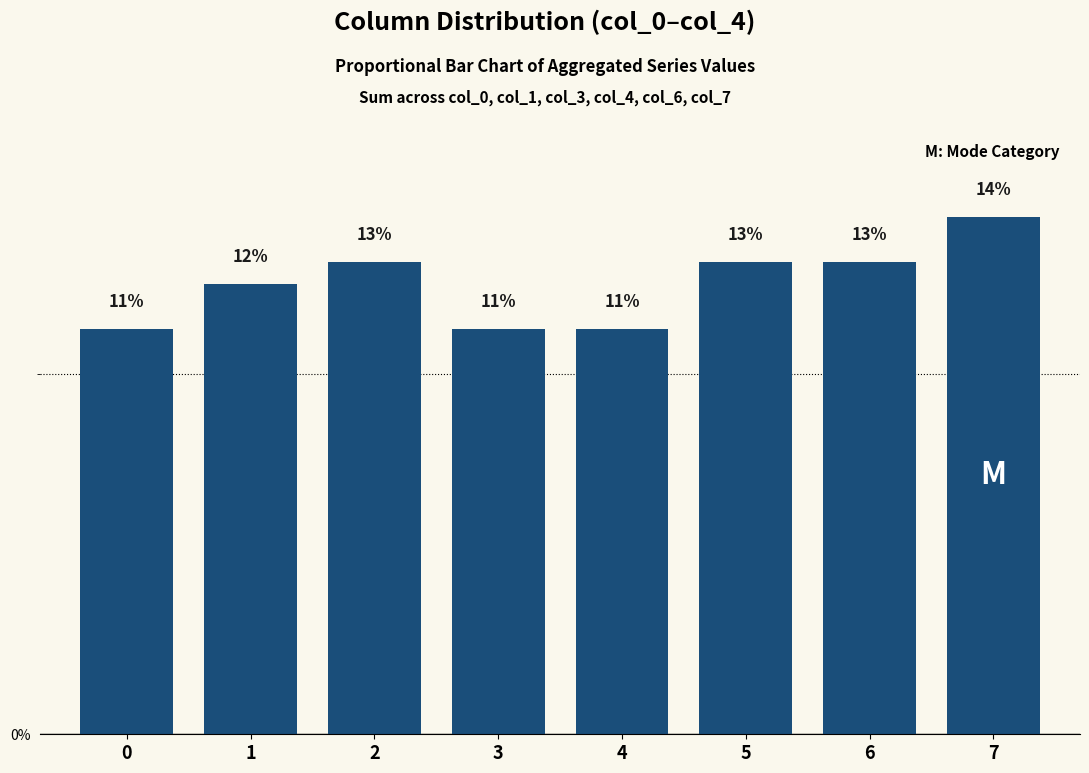

What is the difference between the values at 0 and 6?

1.9